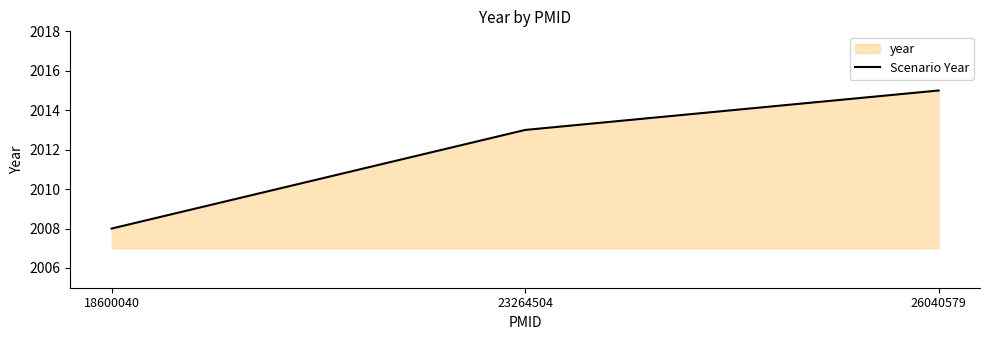

Rank the categories by value from lowest to highest.

18600040, 23264504, 26040579